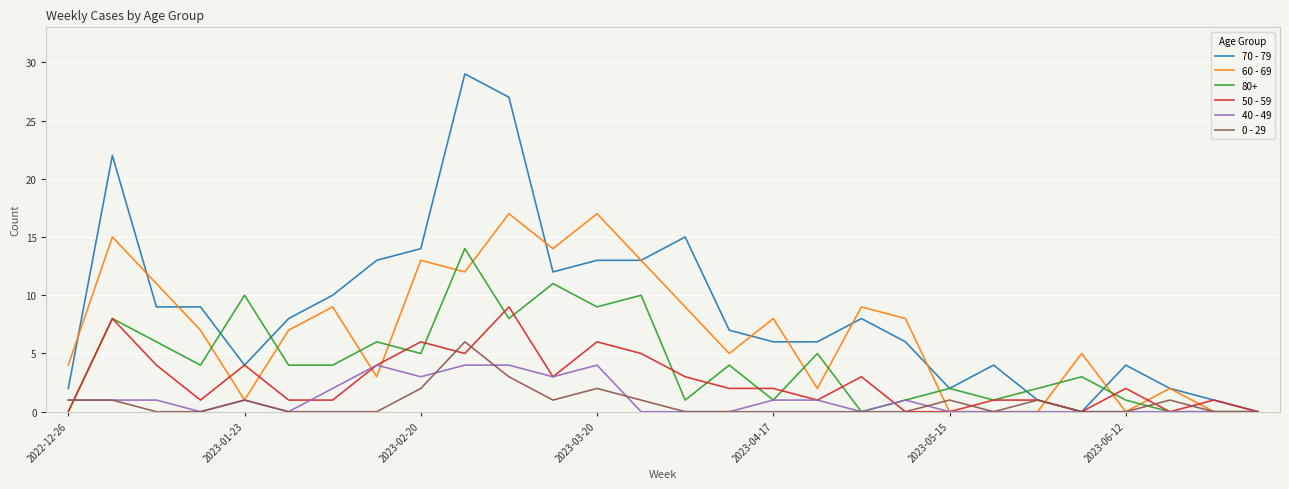

True or false: 50 - 59 has more than 0 points higher than both neighbors.

True